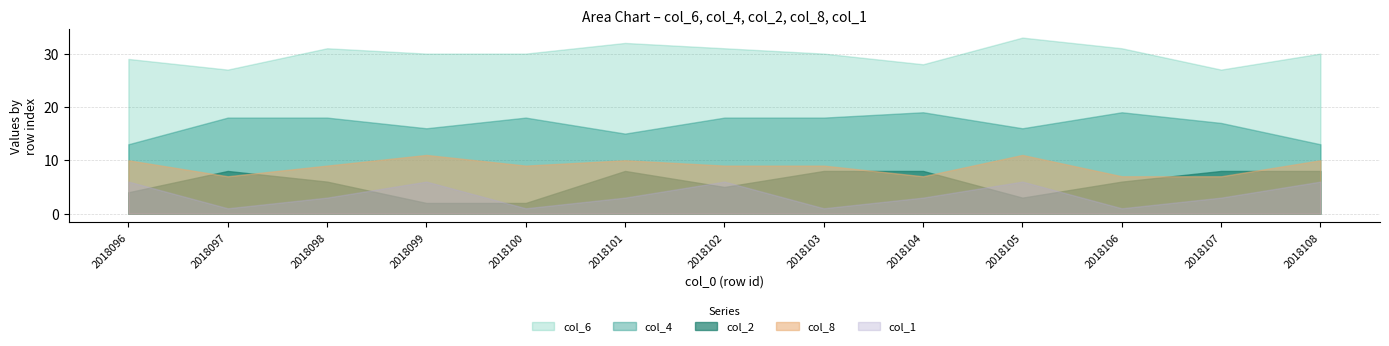

Which category has the lowest value across all series?

2018097